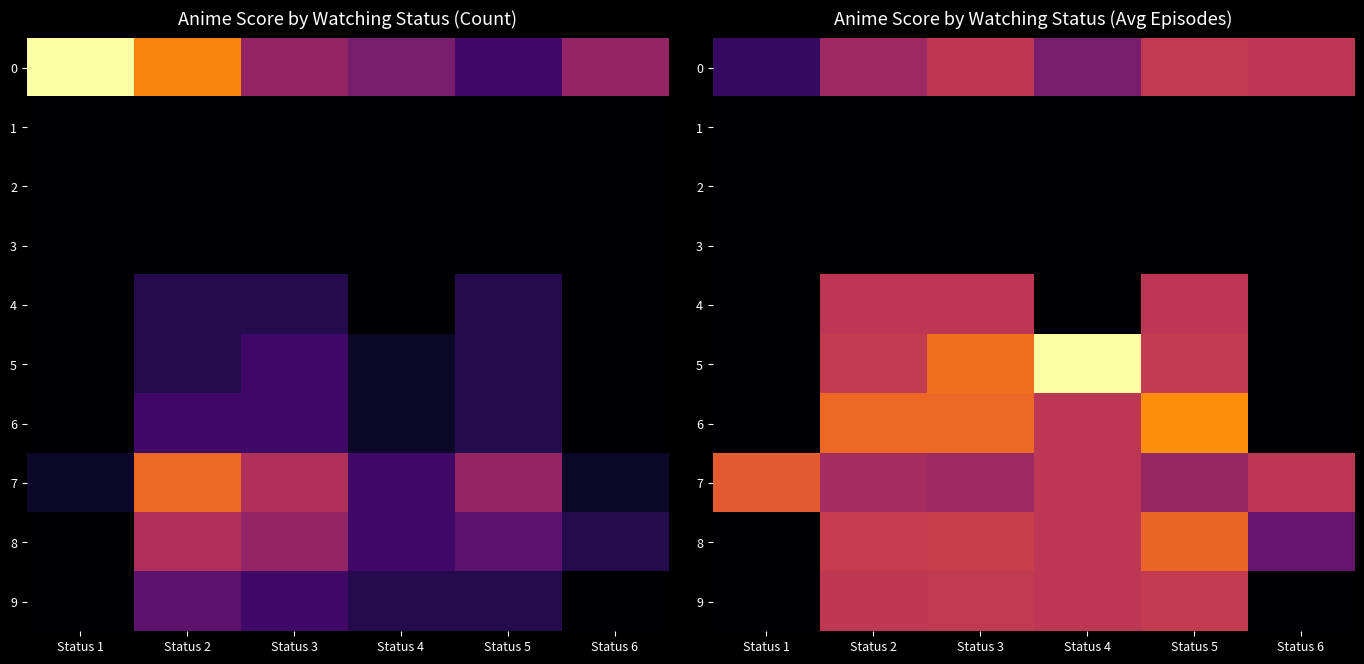

Count the number of data series in this chart.

10